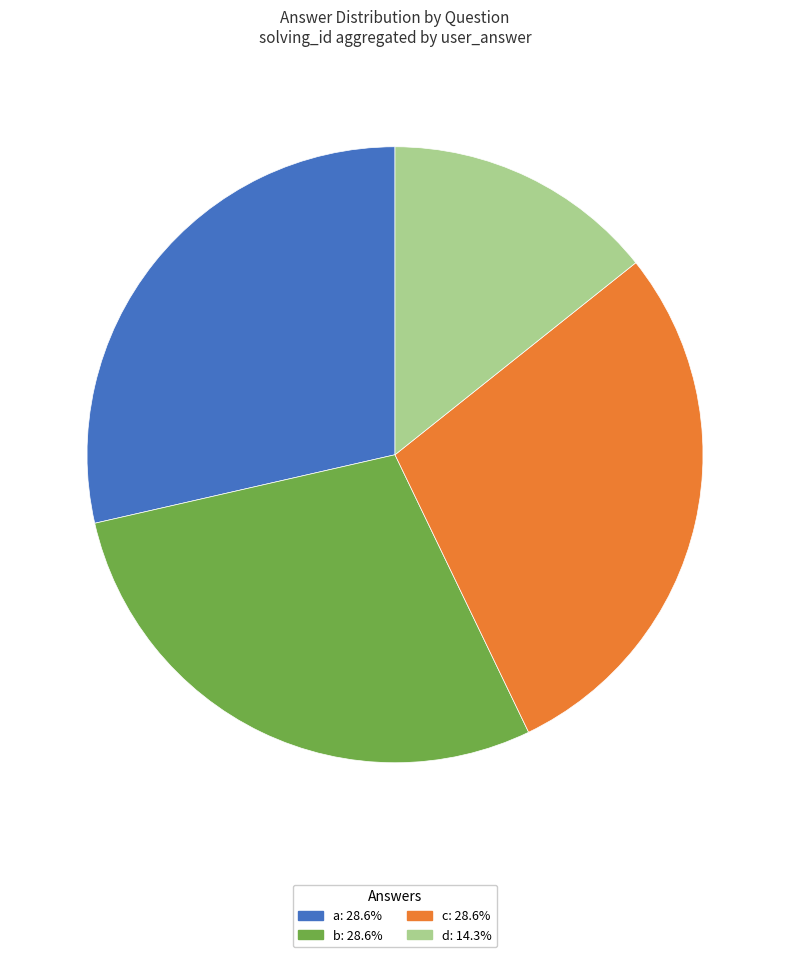

Is the sum of a: 28.6% and c: 28.6% greater than half?

Yes